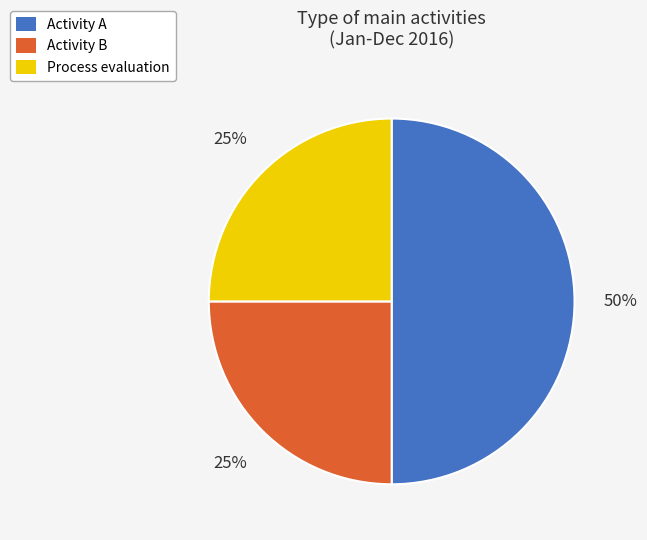

What percentage is the Process evaluation slice, to the nearest percent?

25%